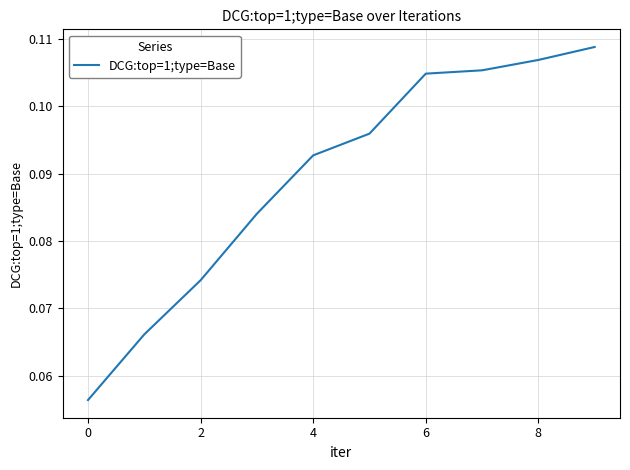

How many lines are shown in the chart?

1